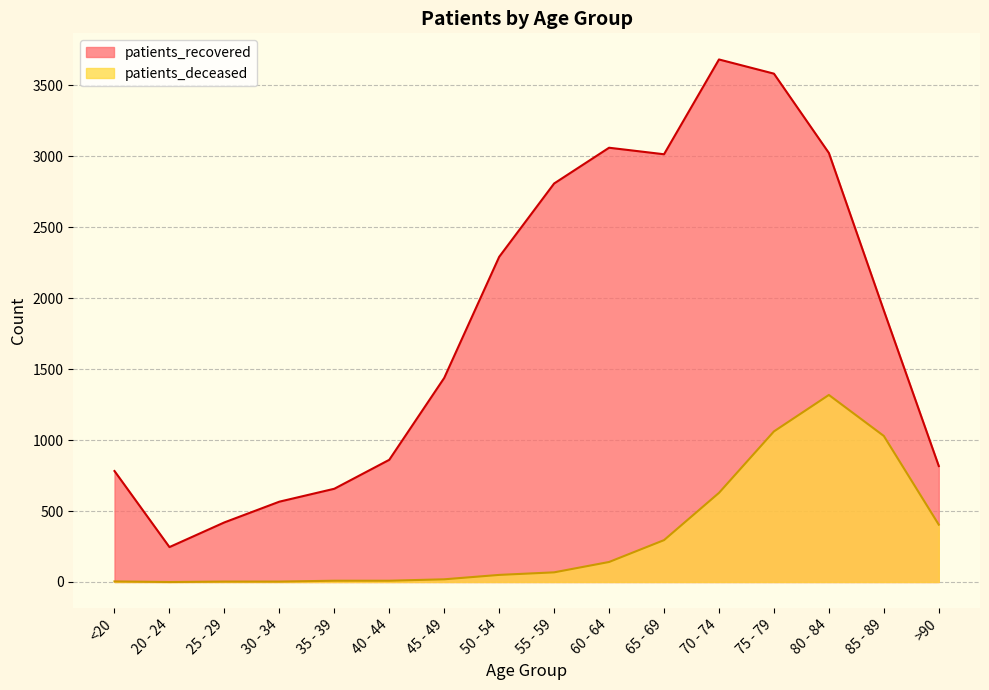

Rank the series by their average value, from lowest to highest.

patients_deceased, patients_recovered